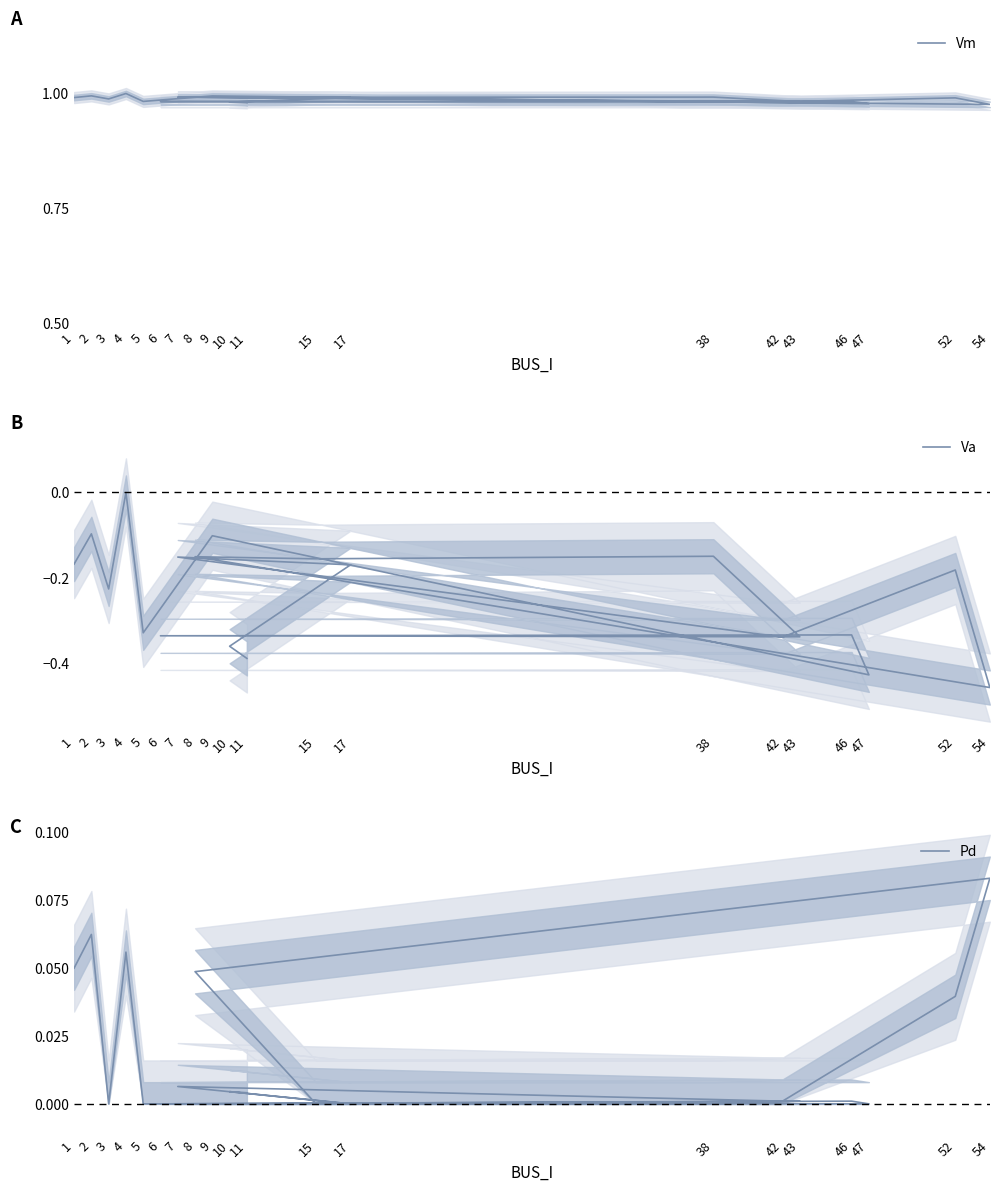

Between 4 and 38, which series saw the biggest shift?

Va